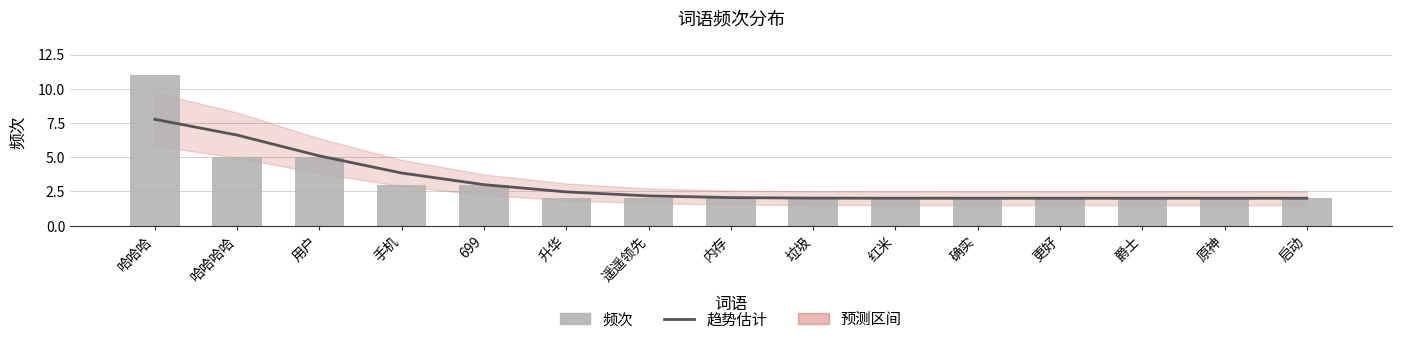

Are the bars grouped side by side (vs. stacked)?

Yes